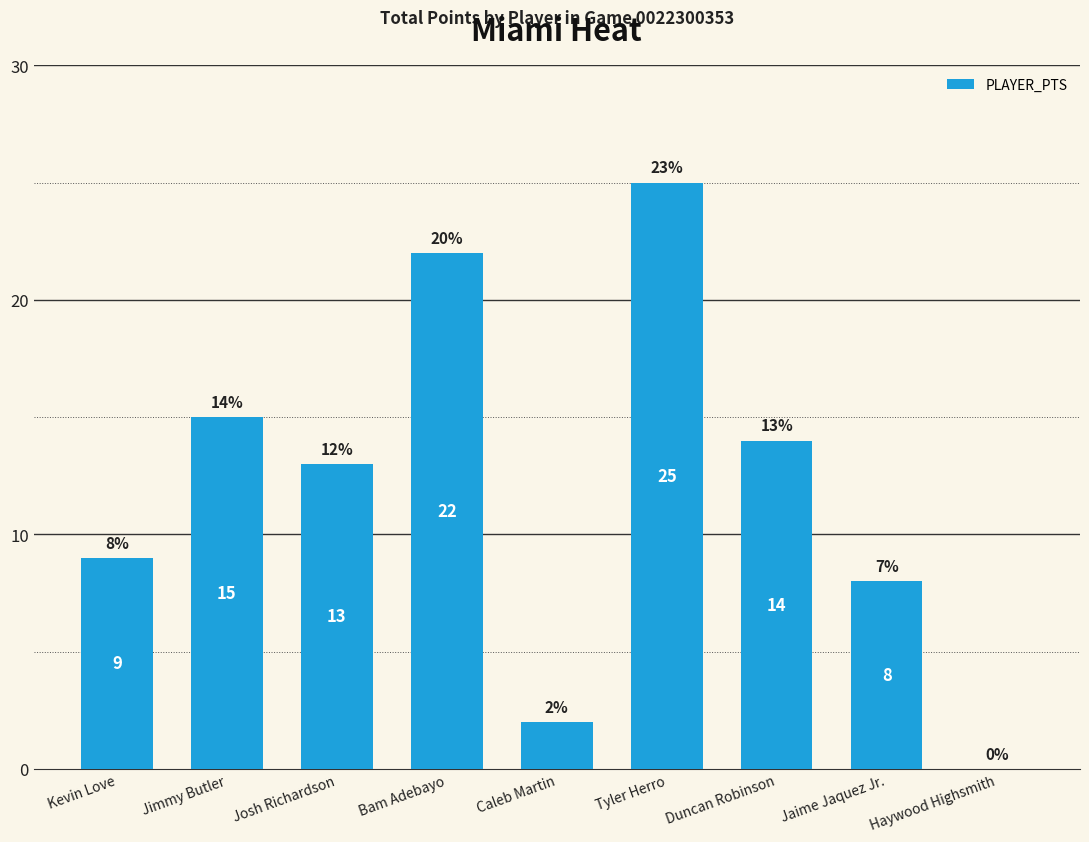

Reading left to right, what are all the values shown in this chart?

9	15	13	22	2	25	14	8	0